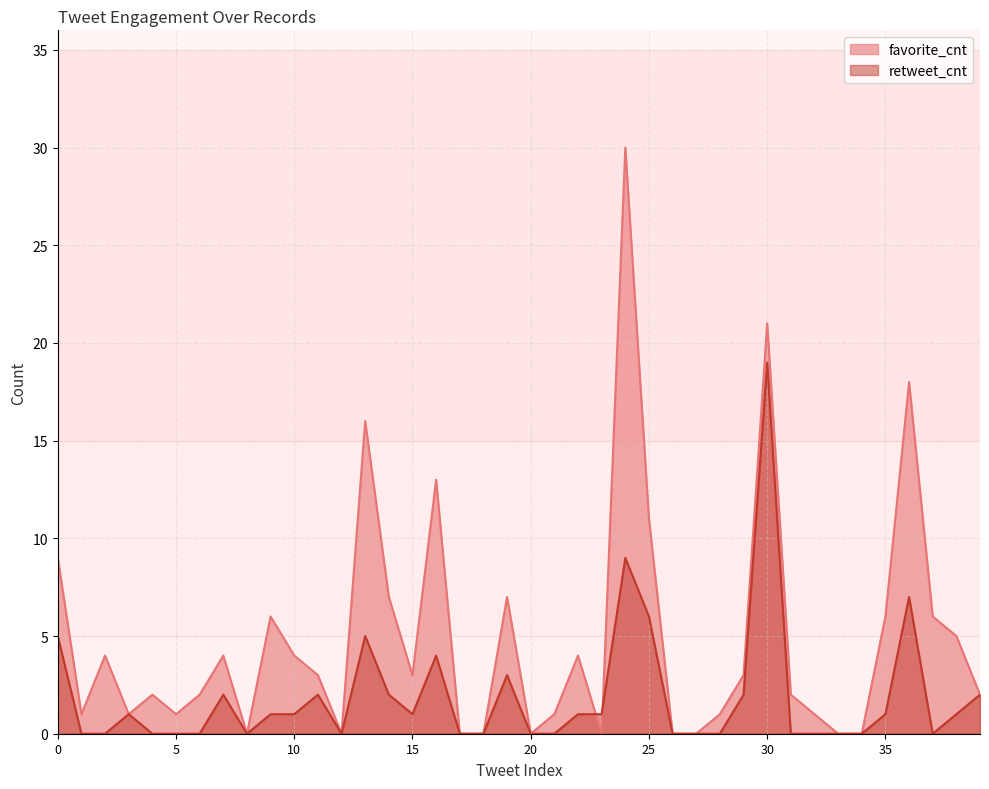

What is the sum of all retweet_cnt values?

76